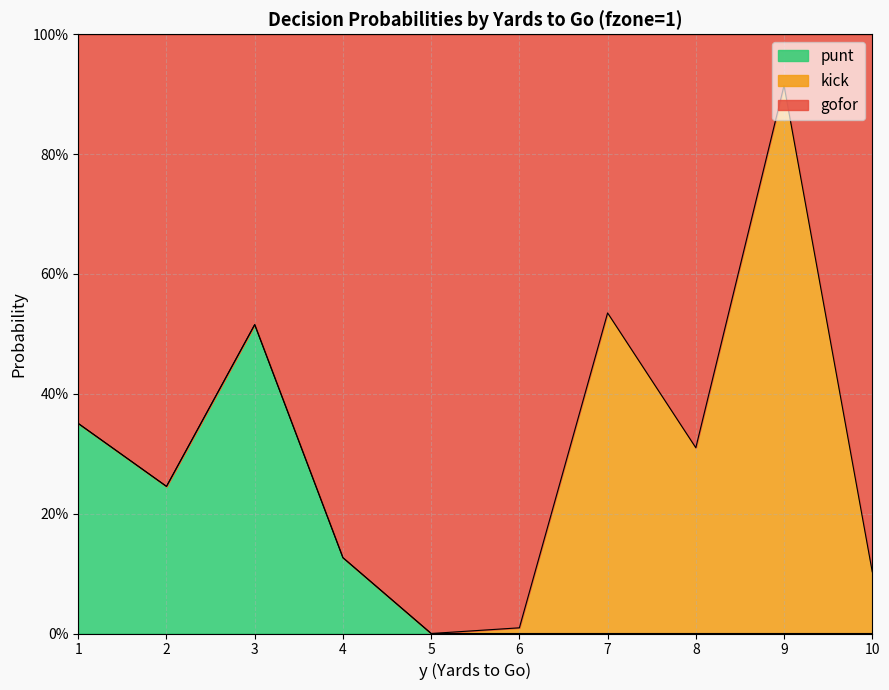

Does the chart display data point markers on the line(s)?

No